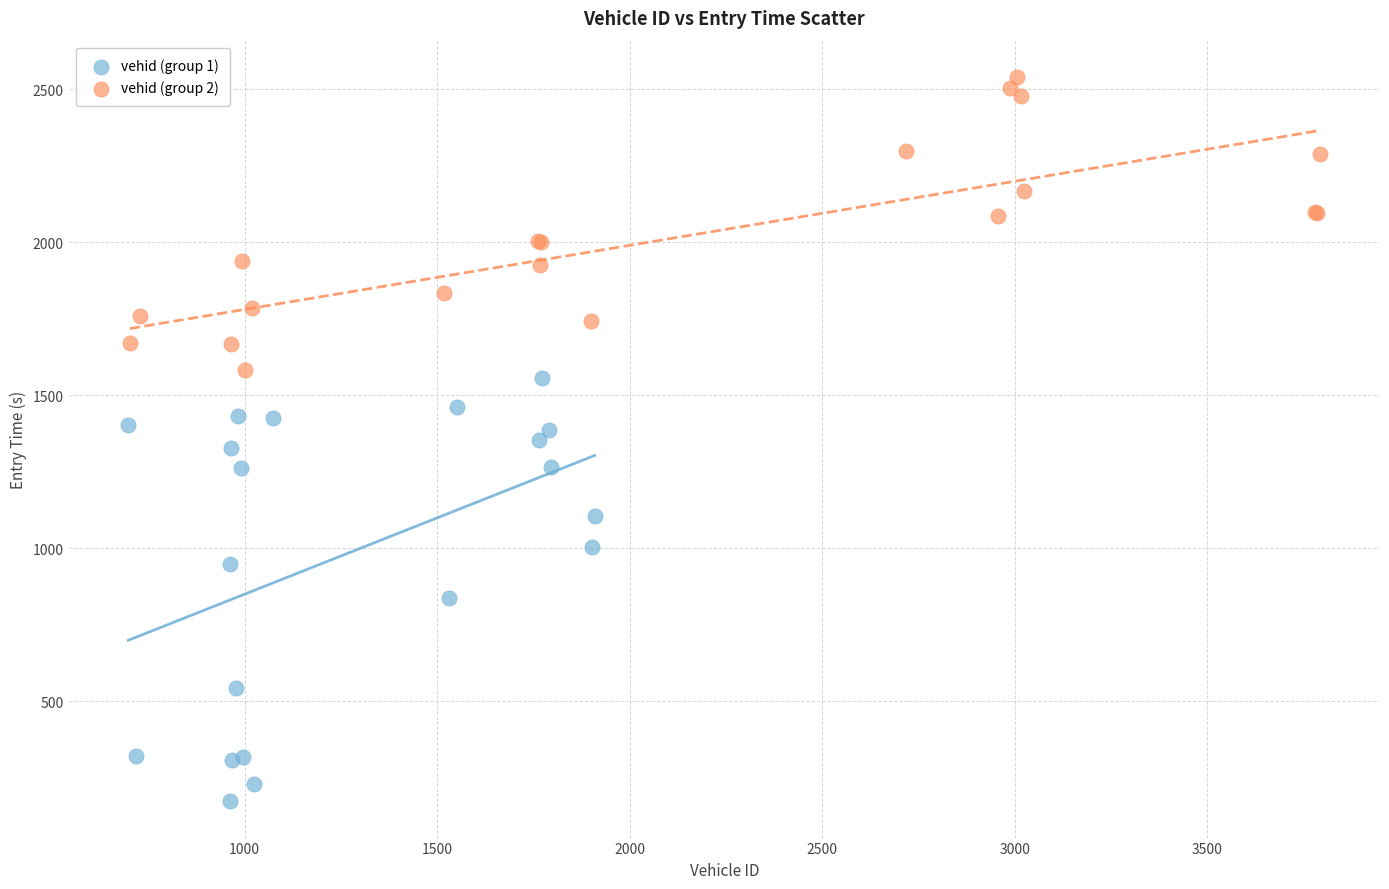

Which series has the widest spread of Y values?

vehid (group 1)